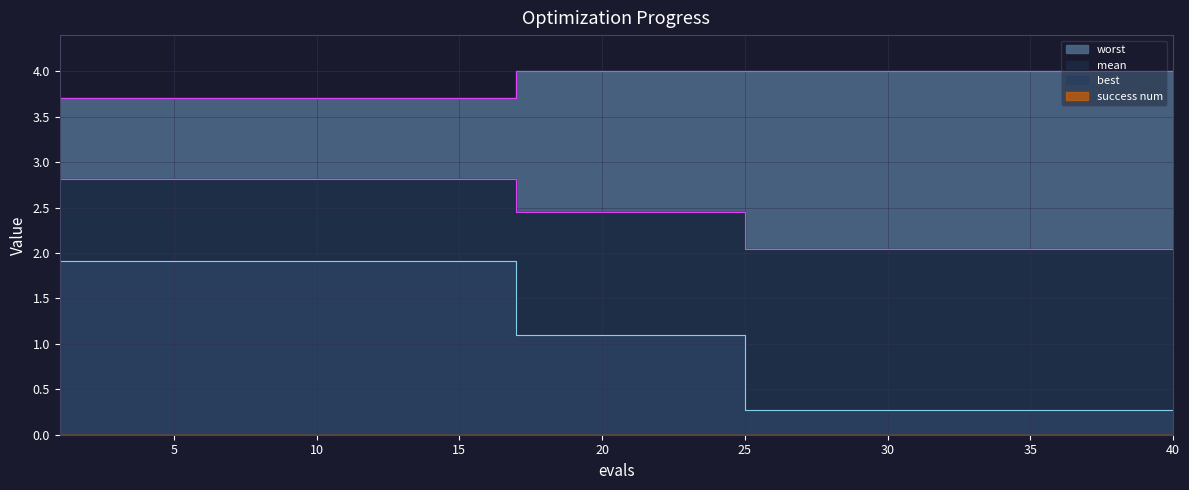

Count the number of categories in the chart.

40